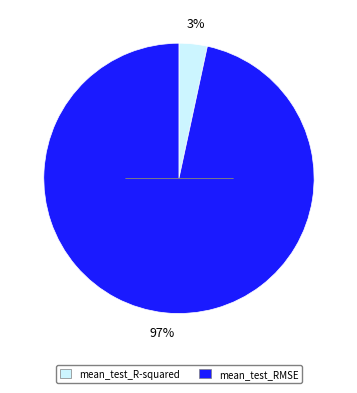

Count the number of slices in the pie.

2